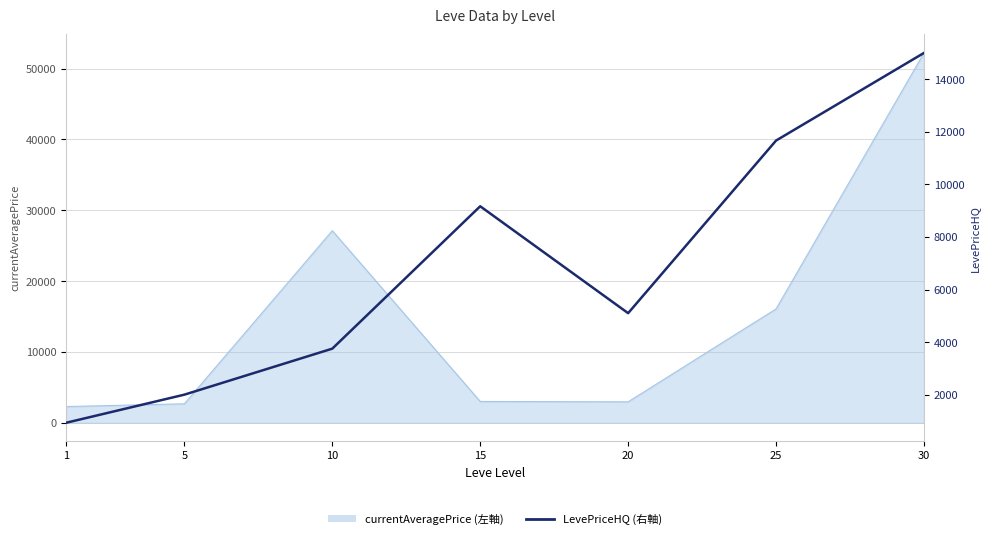

Between 25 and 30, which is larger?

30